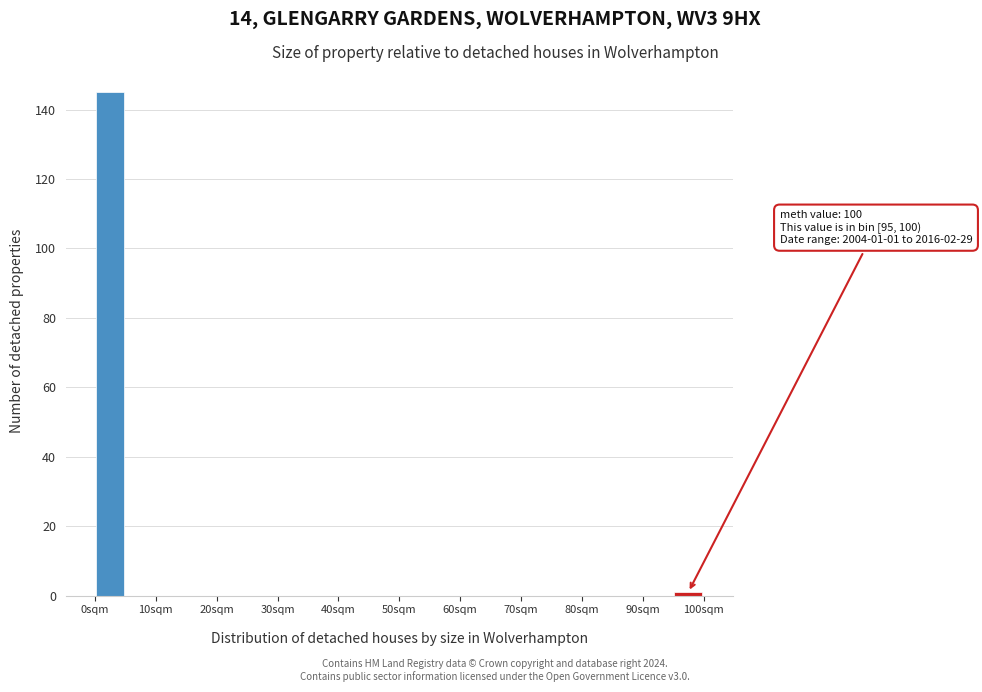

Which range on the x-axis has the tallest bar?

0 to 5